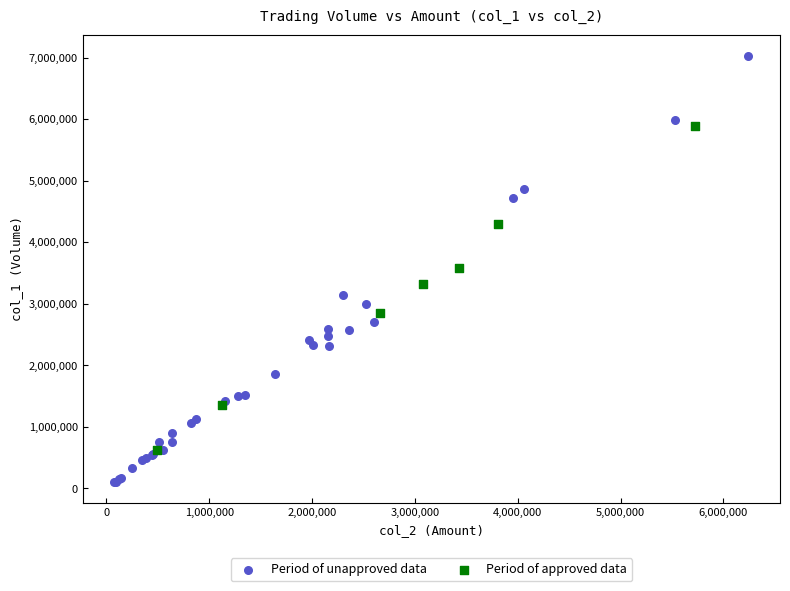

Which series reaches the maximum Y coordinate?

Period of unapproved data